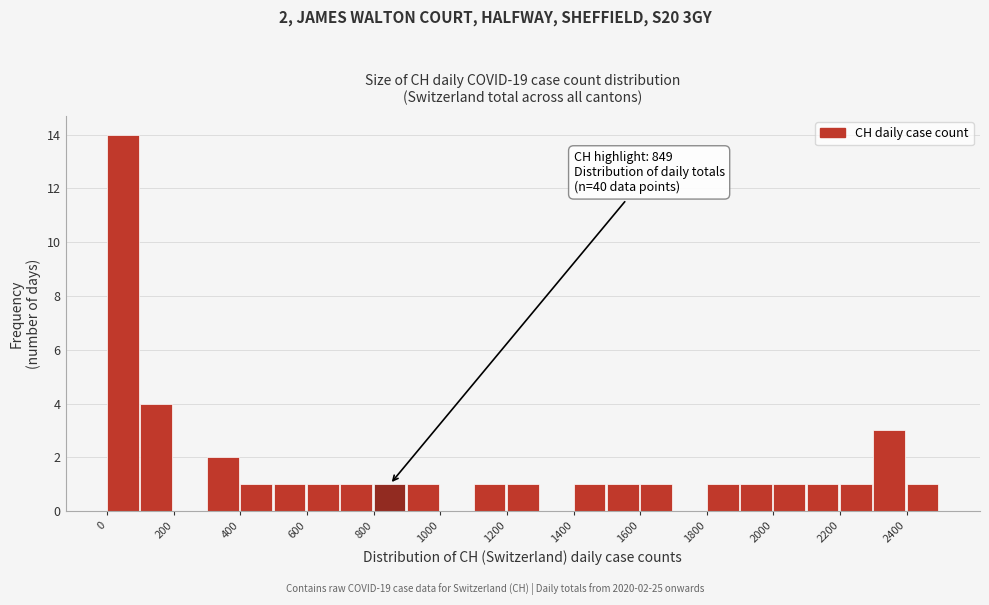

Over which range of the x-axis is the bar tallest?

0 to 100